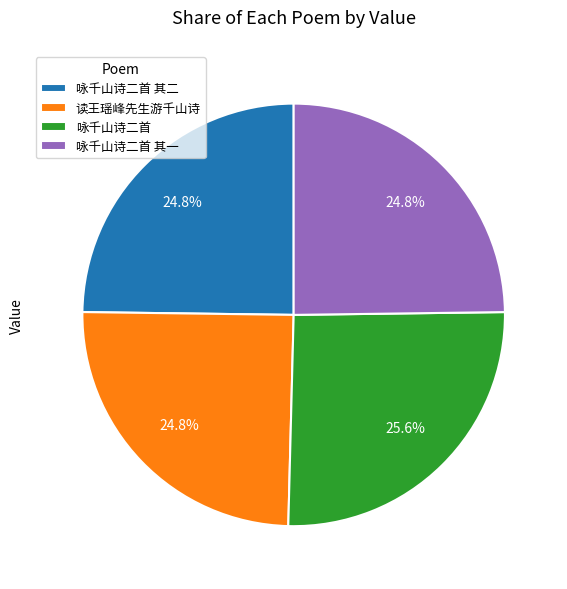

Which category has the biggest portion of the pie?

咏千山诗二首